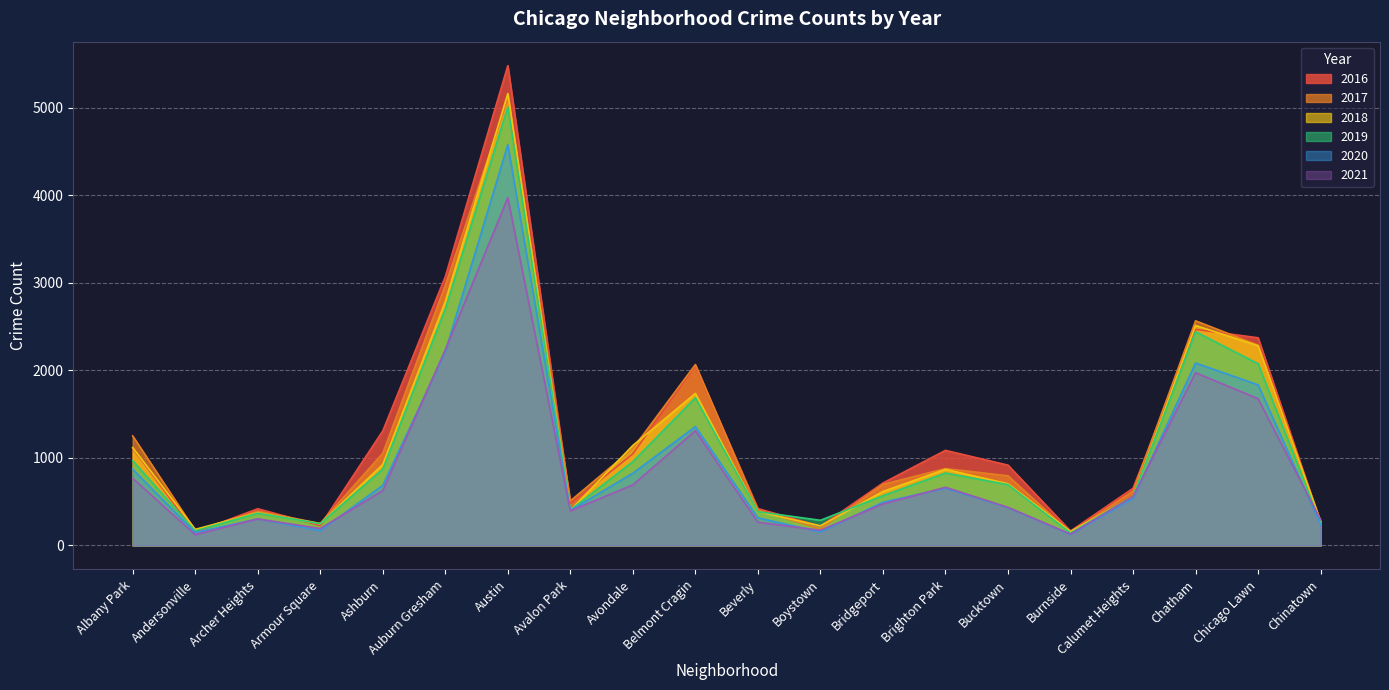

Where is the first local minimum for 2018?

Andersonville